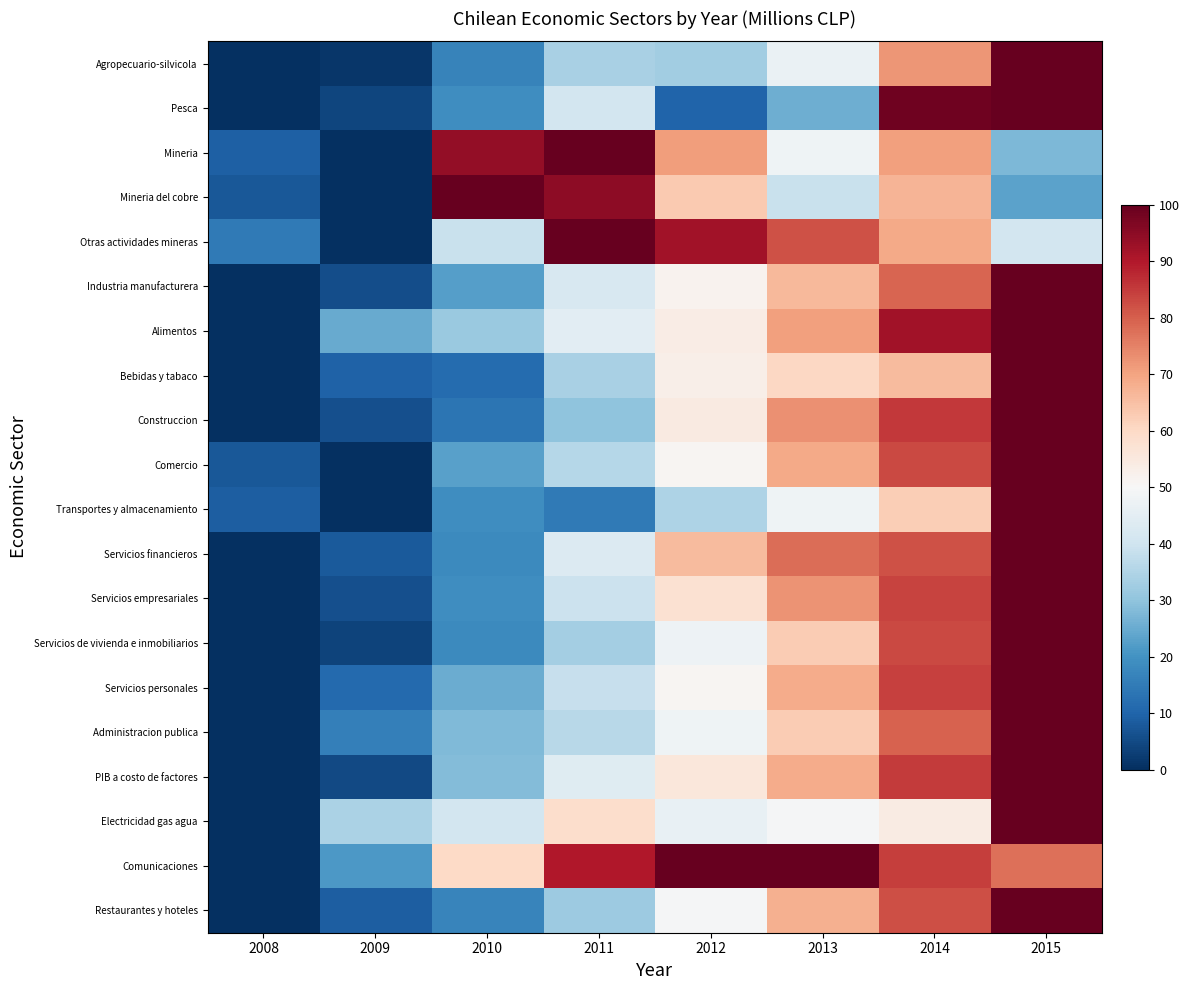

How many series are shown in this chart?

20